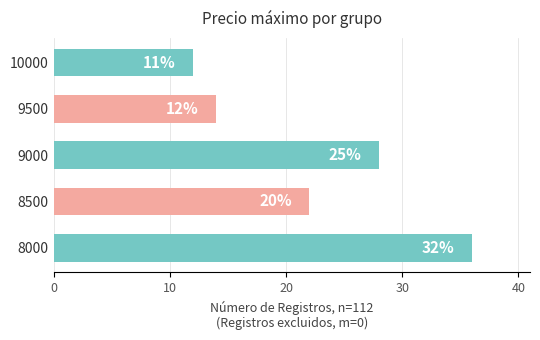

Are the bars horizontal?

Yes